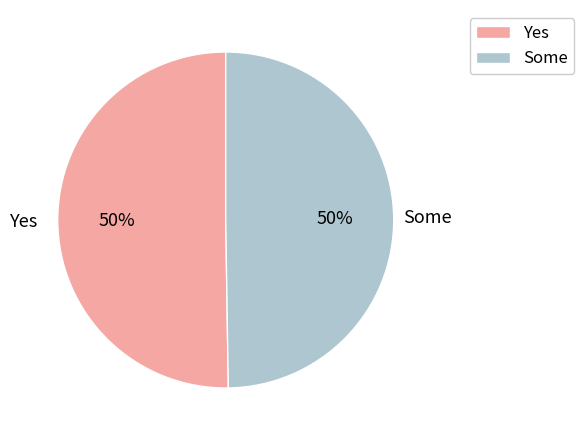

To the nearest percent, what is the average slice percentage?

50%